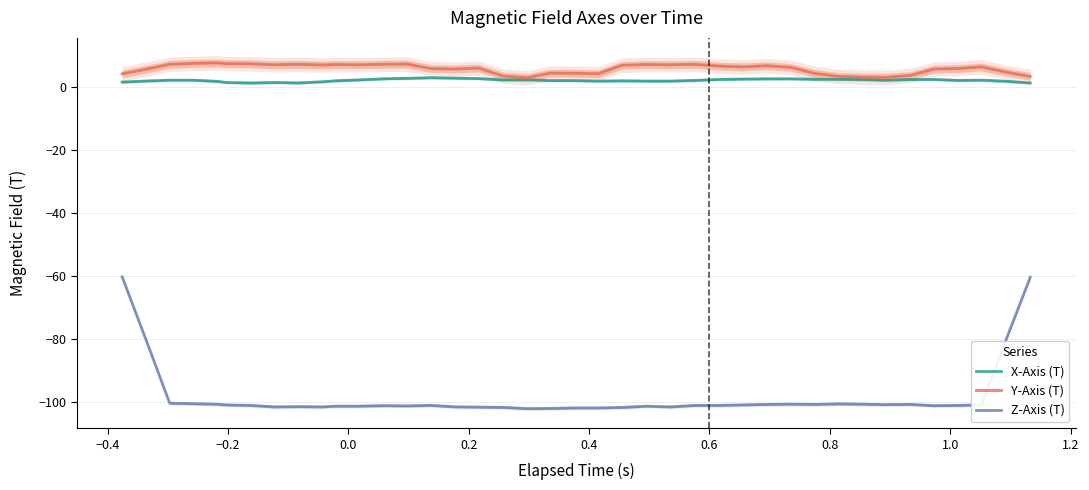

What is the sum of all X-Axis (T) values?

79.9